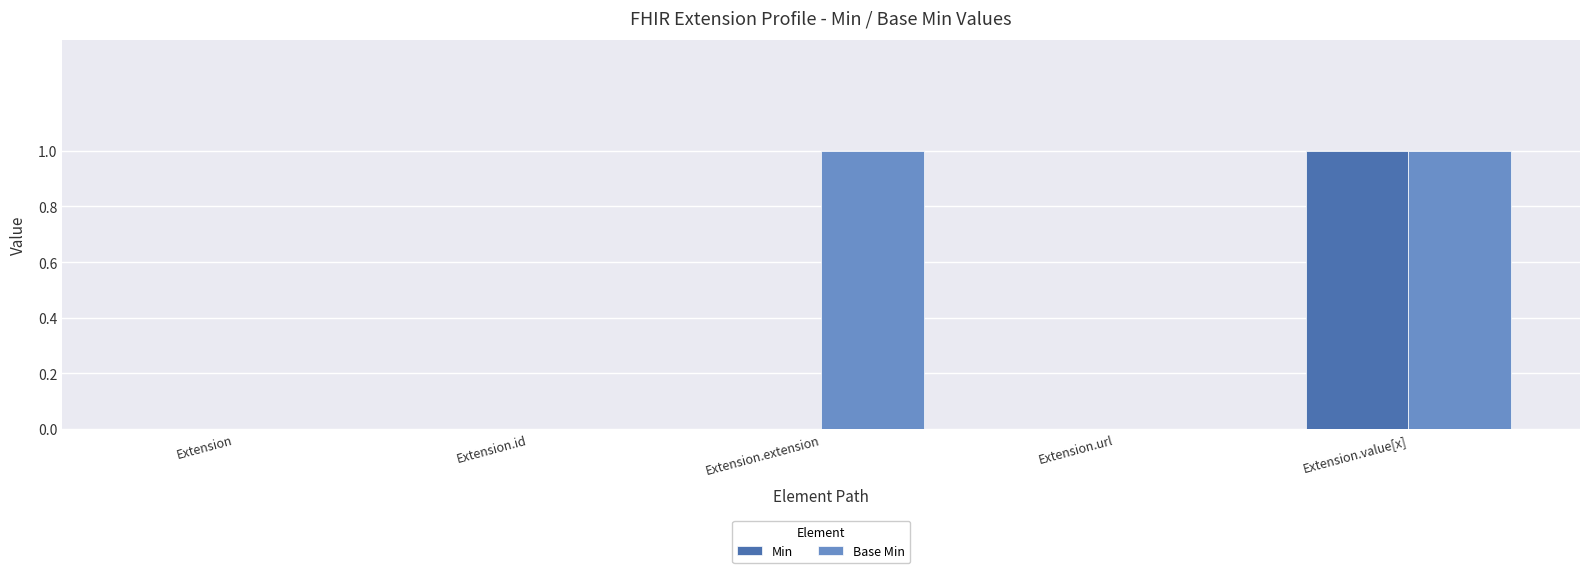

At which category is the sum across all series the highest?

Extension.value[x]